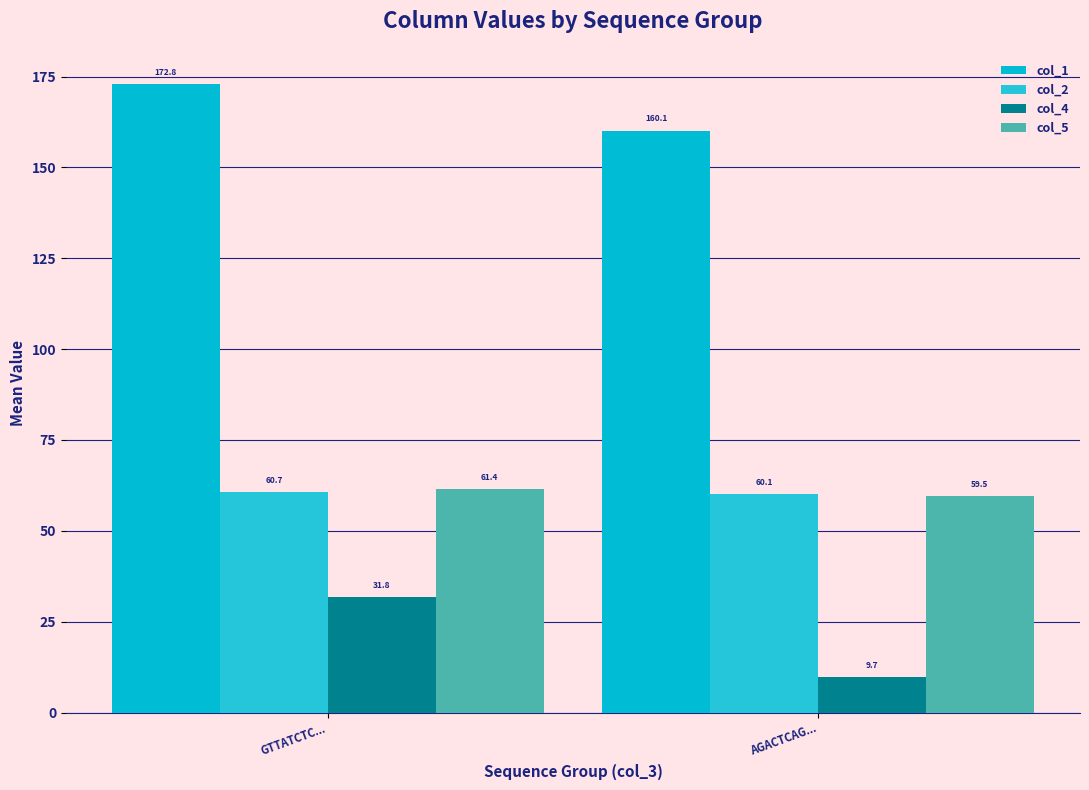

Is the value of col_4 at GTTATCTC... greater than the value of col_2 at GTTATCTC...?

No